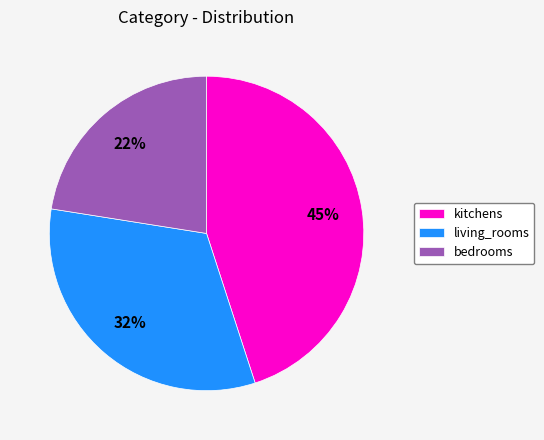

How many slices are in this pie chart?

3